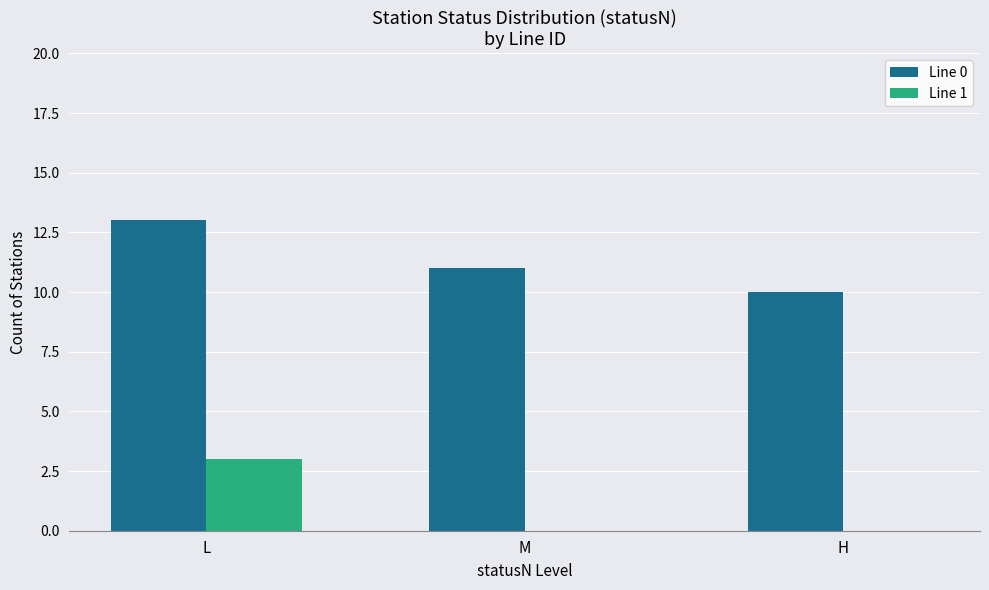

What is the sum of the Line 1 values at L and H?

3